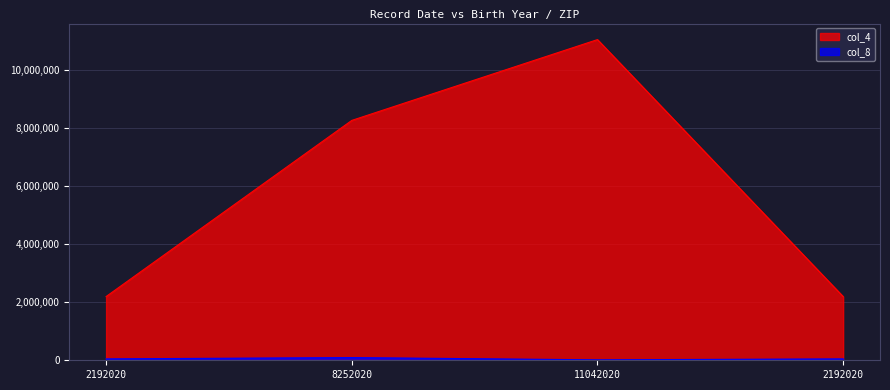

How many interior local valleys does the col_8 series have?

1